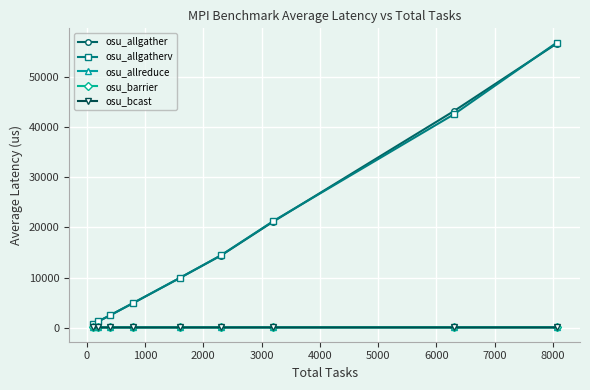

At how many categories does at least one series exceed 13197?

4